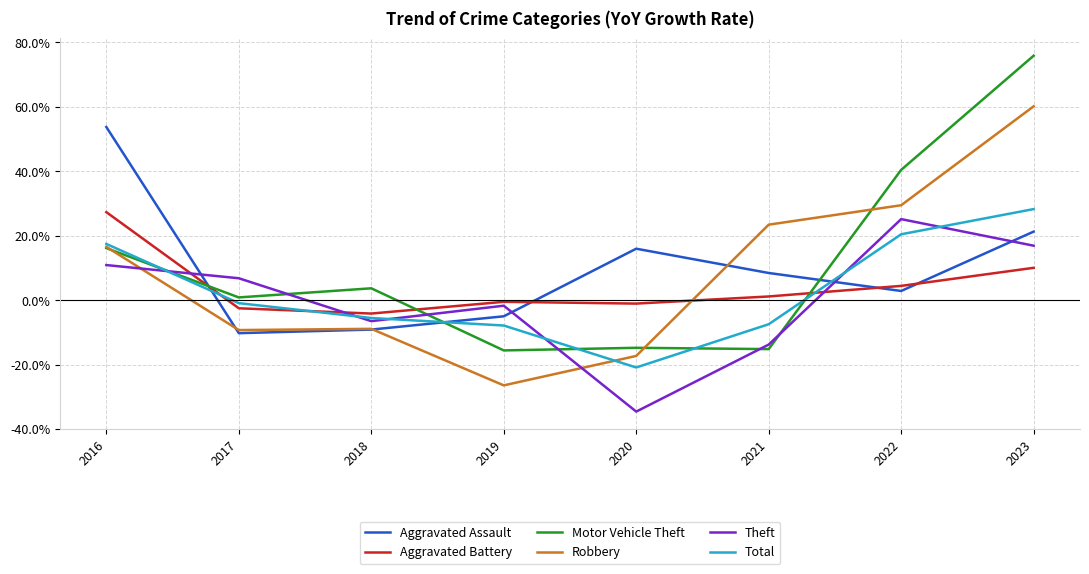

Reading right to left, transcribe all the data shown in this chart.

Aggravated Assault: 2023=0.2	2022=0.0	2021=0.1	2020=0.2	2019=-0.1	2018=-0.1	2017=-0.1	2016=0.5
Aggravated Battery: 2023=0.1	2022=0.0	2021=0.0	2020=-0.0	2019=-0.0	2018=-0.0	2017=-0.0	2016=0.3
Motor Vehicle Theft: 2023=0.8	2022=0.4	2021=-0.2	2020=-0.1	2019=-0.2	2018=0.0	2017=0.0	2016=0.2
Robbery: 2023=0.6	2022=0.3	2021=0.2	2020=-0.2	2019=-0.3	2018=-0.1	2017=-0.1	2016=0.2
Theft: 2023=0.2	2022=0.3	2021=-0.1	2020=-0.3	2019=-0.0	2018=-0.1	2017=0.1	2016=0.1
Total: 2023=0.3	2022=0.2	2021=-0.1	2020=-0.2	2019=-0.1	2018=-0.1	2017=-0.0	2016=0.2